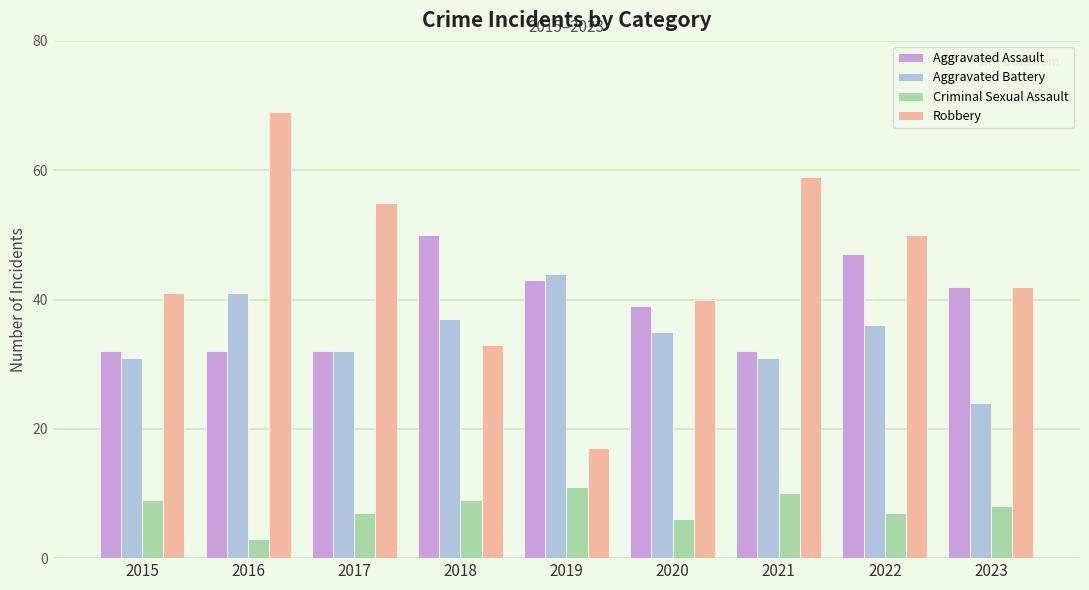

Reading left to right, list all the values displayed in this chart.

Aggravated Assault: 32	32	32	50	43	39	32	47	42
Aggravated Battery: 31	41	32	37	44	35	31	36	24
Criminal Sexual Assault: 9	3	7	9	11	6	10	7	8
Robbery: 41	69	55	33	17	40	59	50	42